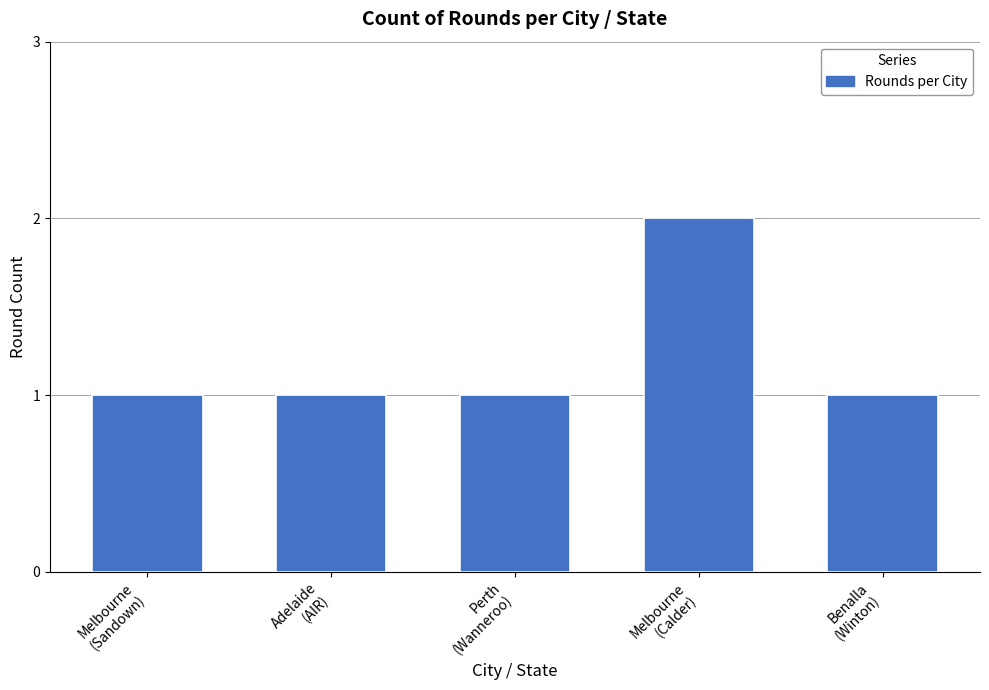

What is the value of the 1st bar from the left?

1